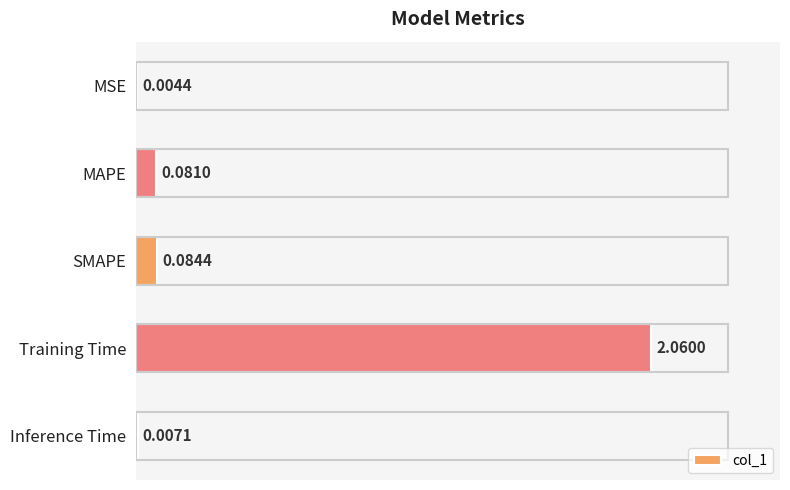

At which category does the chart reach its peak across all series?

Training Time